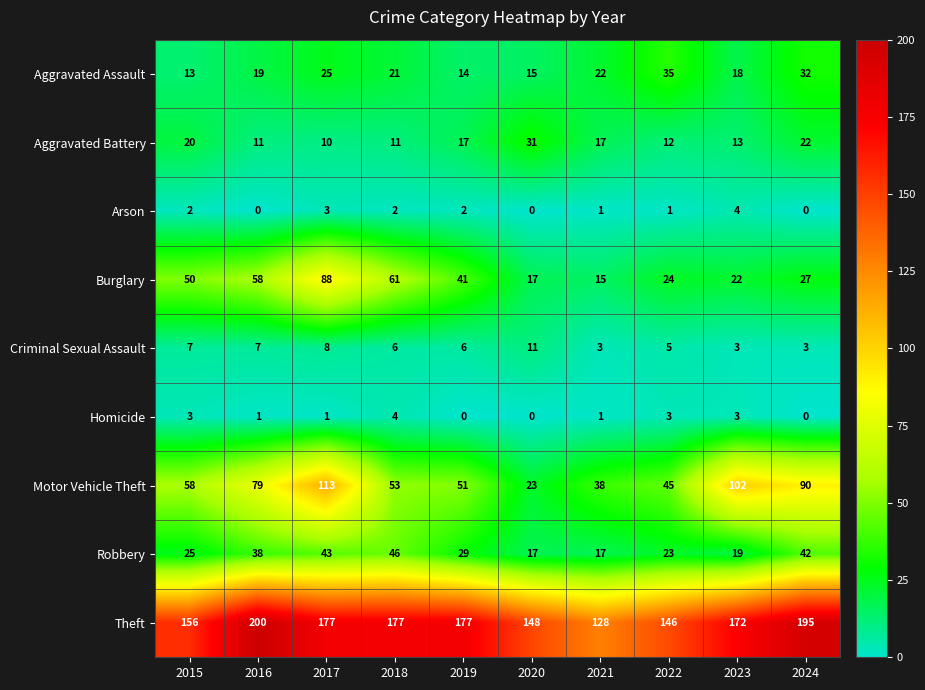

Which category has the highest value across all series?

2016